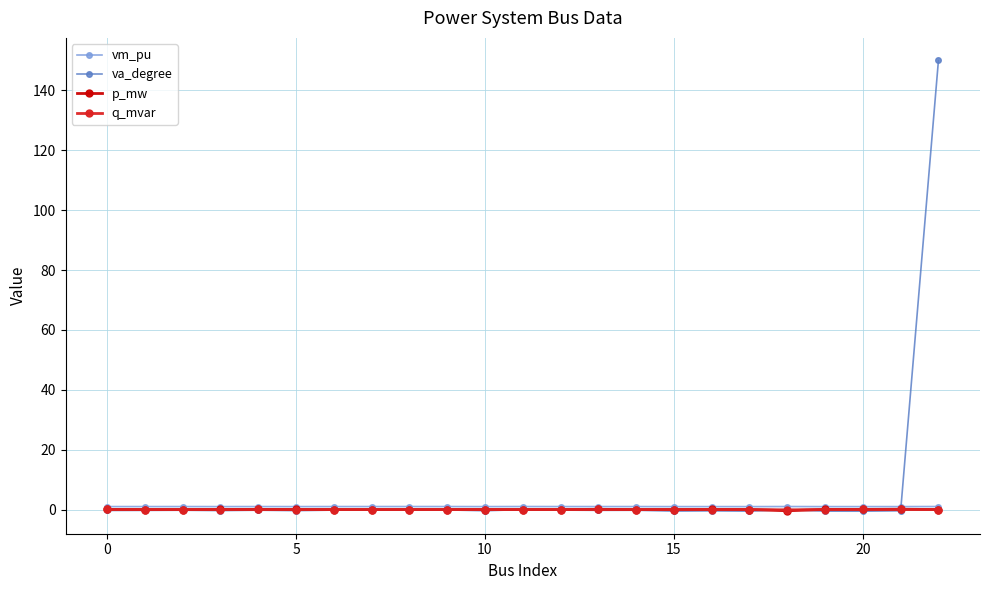

True or false: vm_pu has more than 2 points higher than both neighbors.

True